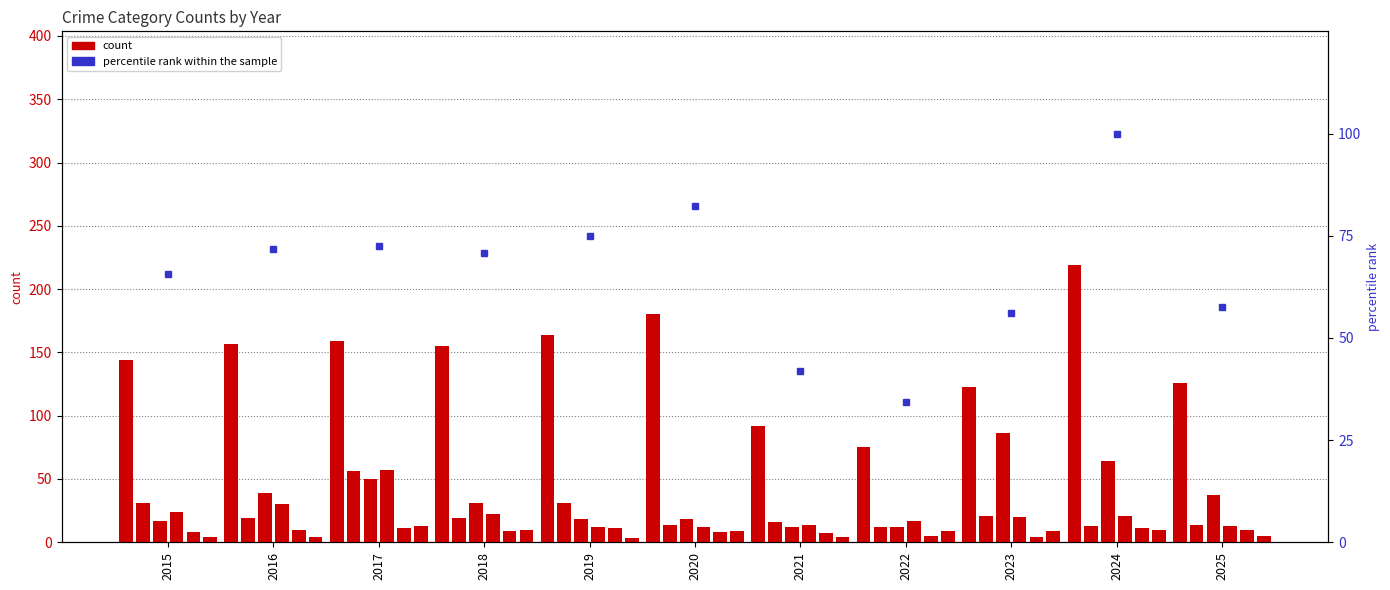

True or false: Aggravated Assault has a value of 3 at 2019.

False